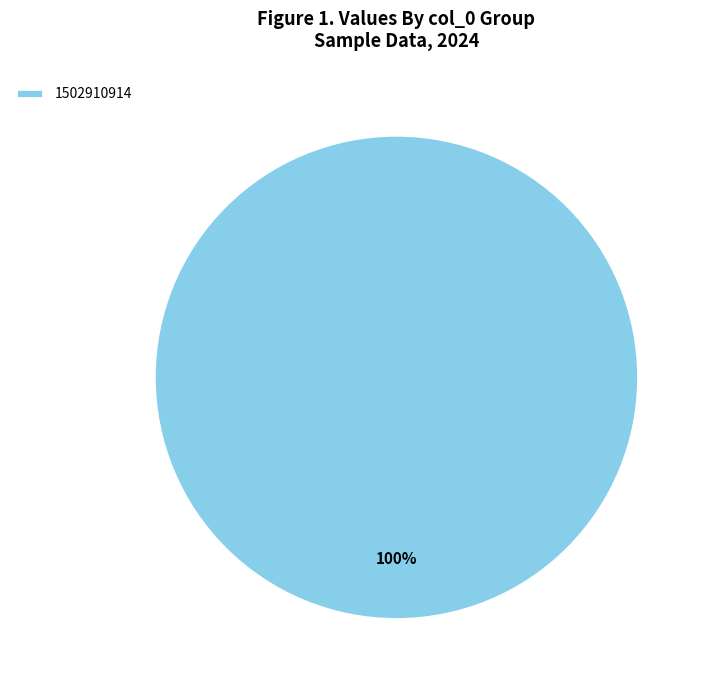

Which category accounts for the majority?

1502910914